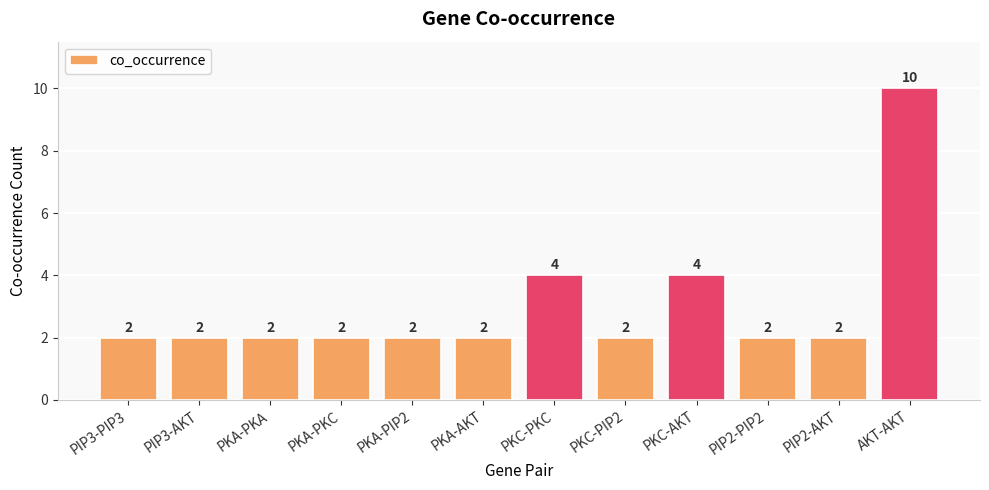

What is the ratio of the value at PKC-PKC to the value at PIP3-AKT?

2.0